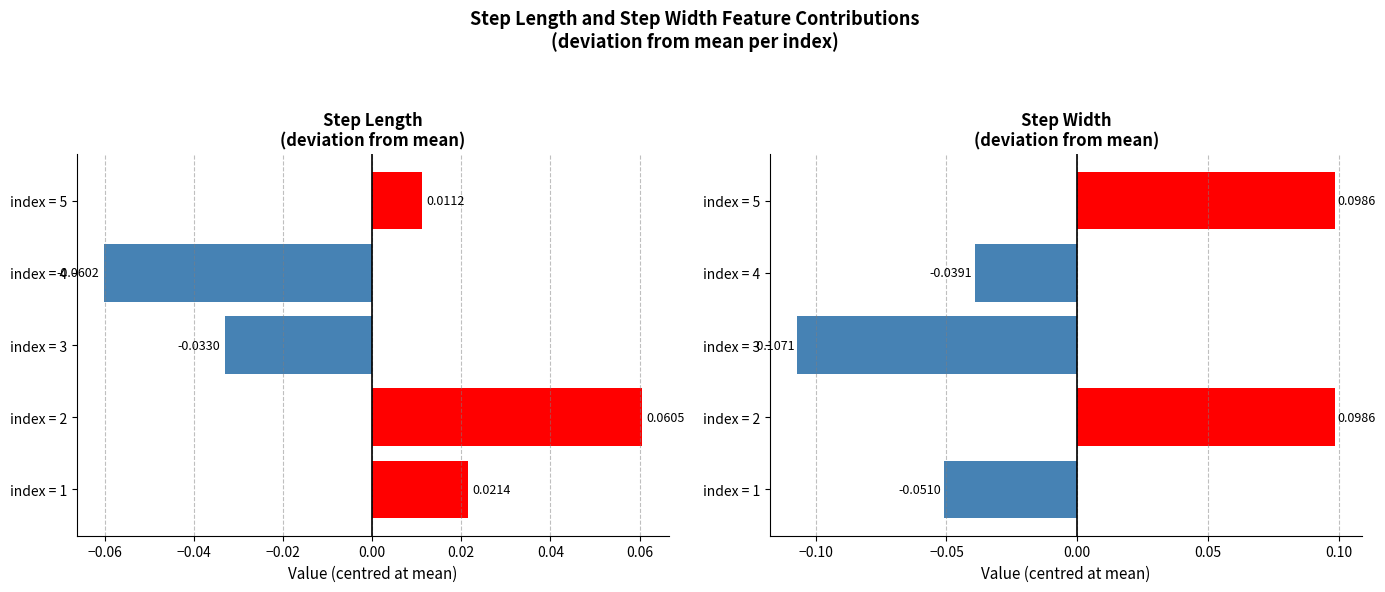

What position from the right is −0.06?

4